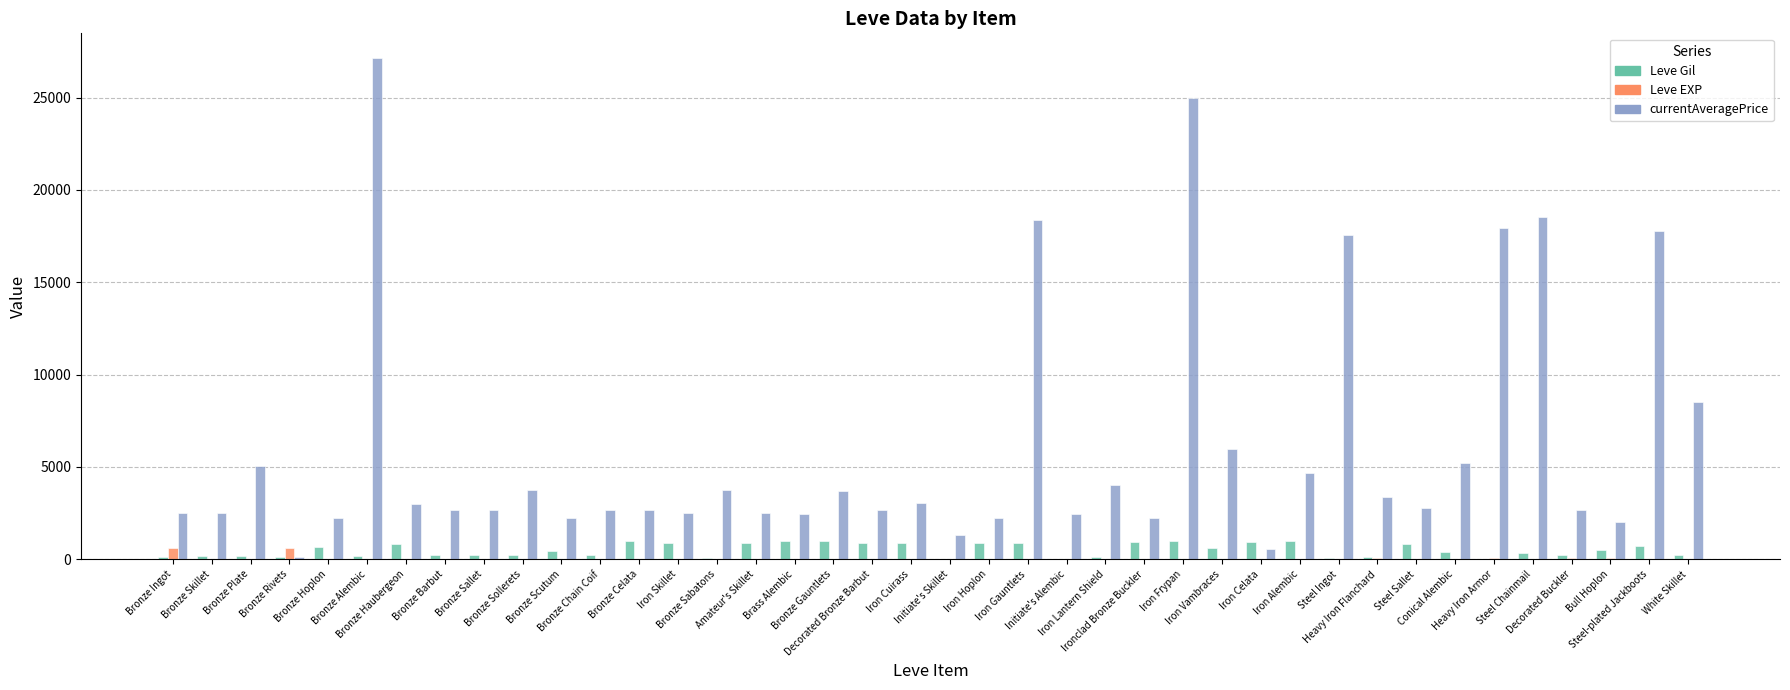

Which series has the largest total across all categories?

currentAveragePrice